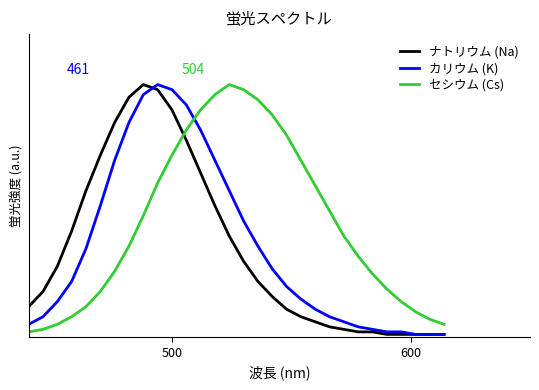

What are all the series names shown in the legend?

ナトリウム (Na), カリウム (K), セシウム (Cs)